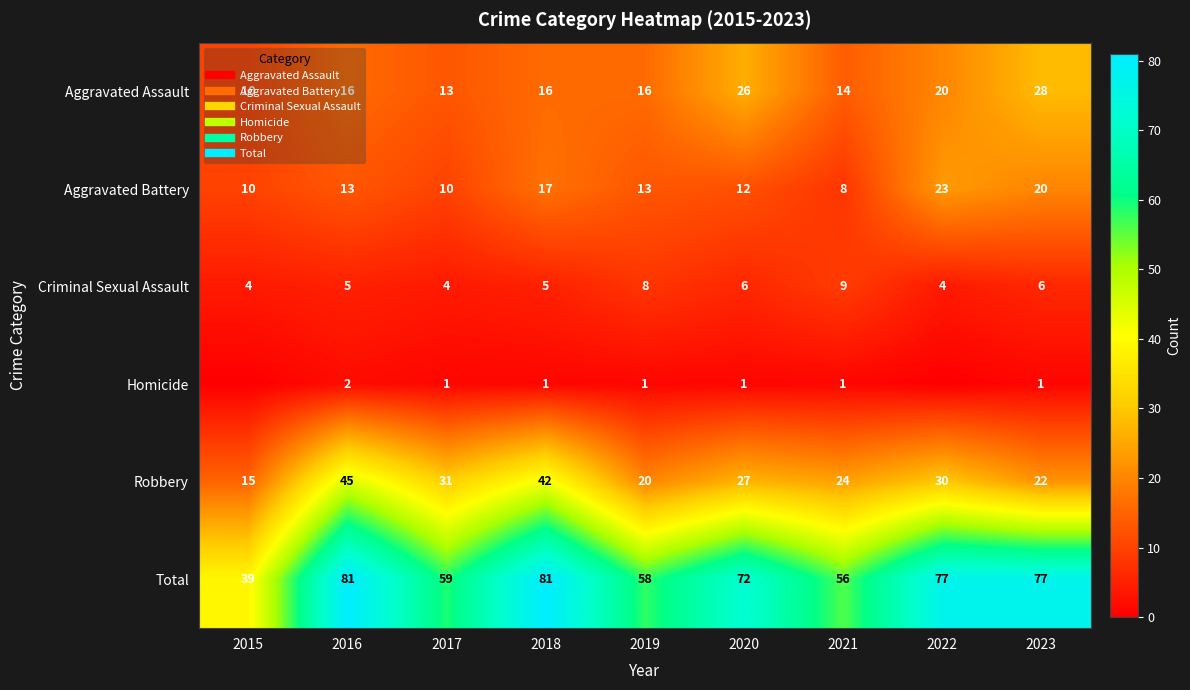

At which category is the sum across all series the highest?

2016